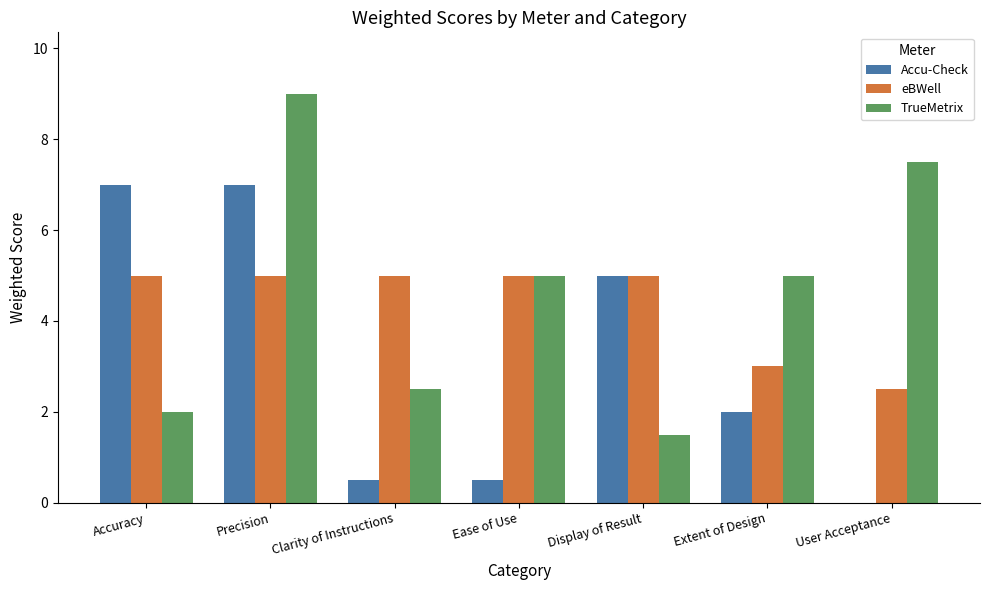

What is the sum of all Accu-Check values?

22.0